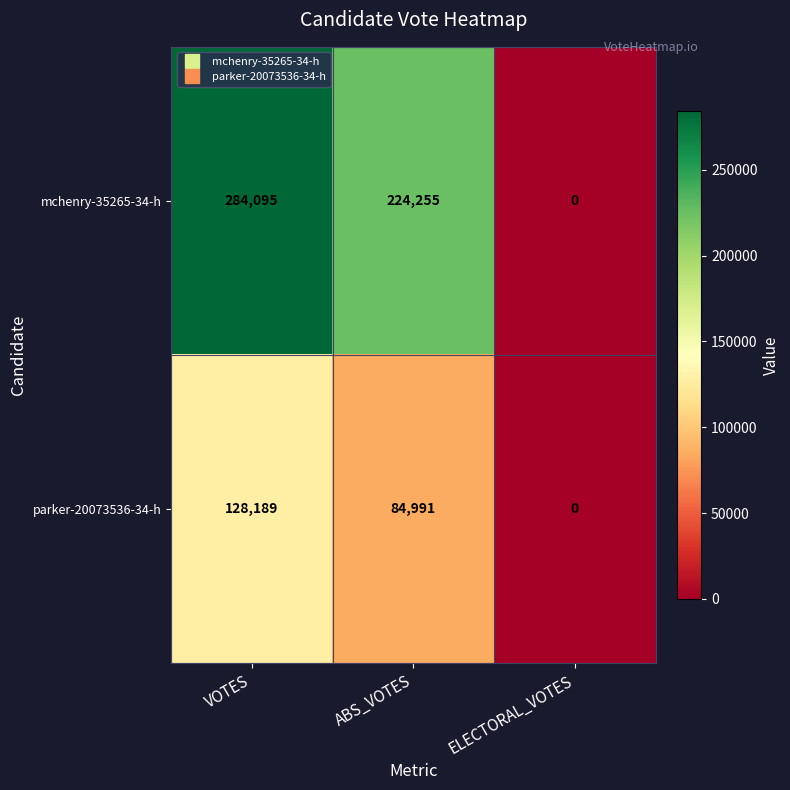

How many values in mchenry-35265-34-h are above zero?

2